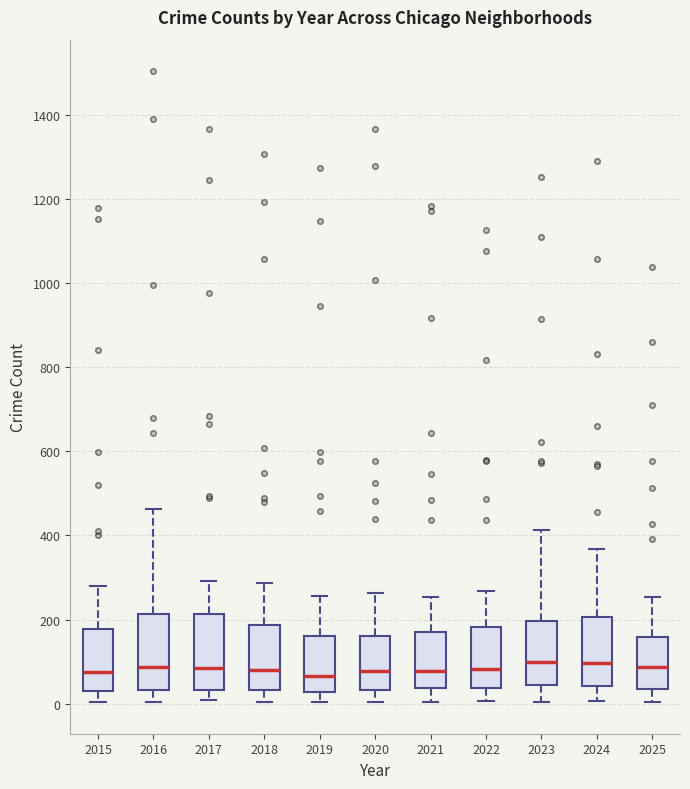

Where is the upper edge of the box at x = 2023 on the y-axis? The values are not printed on the chart, so give them approximately, as read against the axis.

200